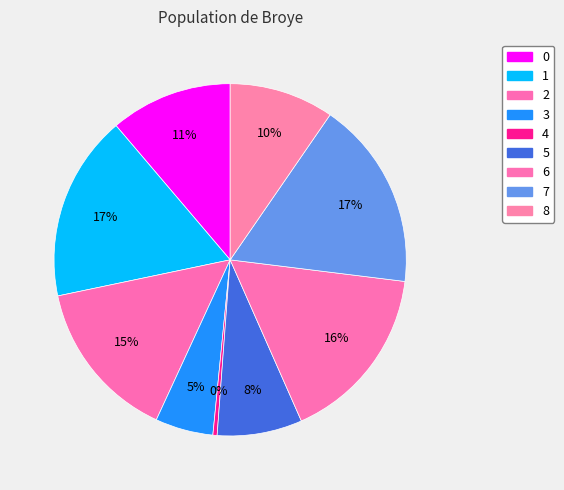

Count the number of slices in the pie.

9